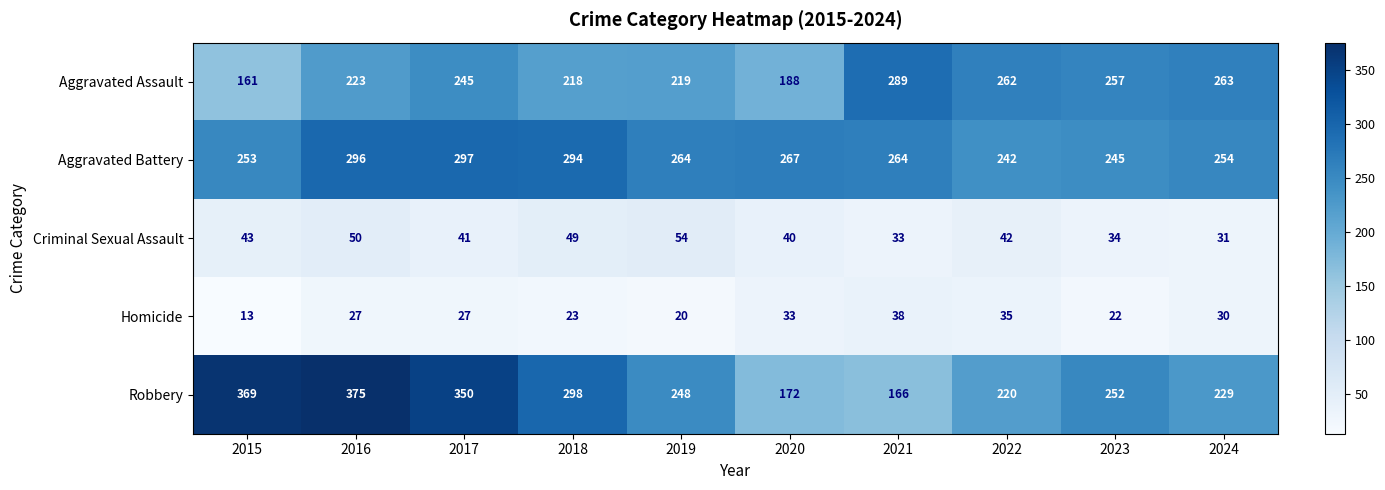

At how many categories does at least one series exceed 314?

3